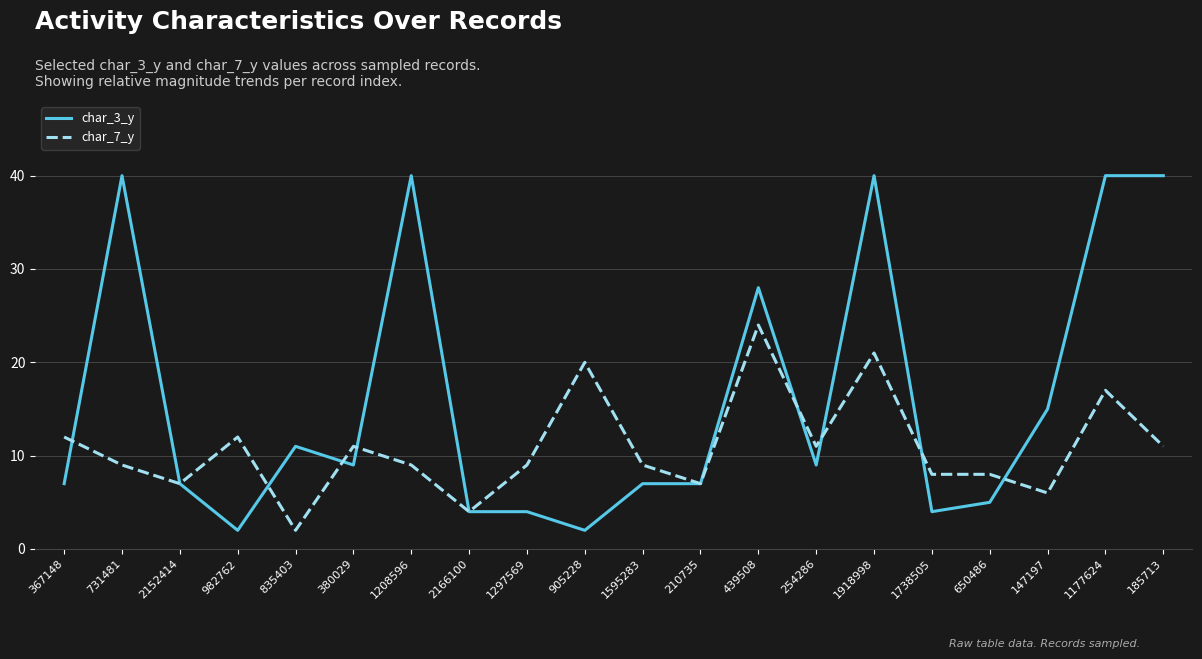

True or false: char_3_y and char_7_y cross at least once.

True